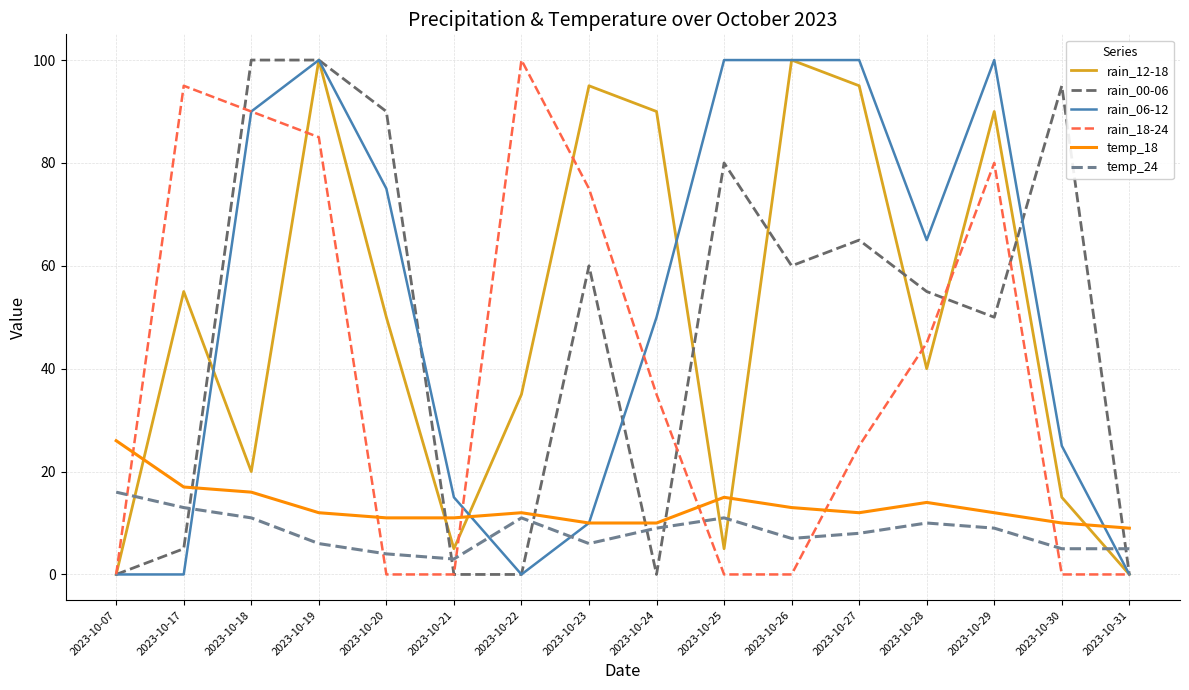

Which category has the highest value in the temp_18 series?

2023-10-07